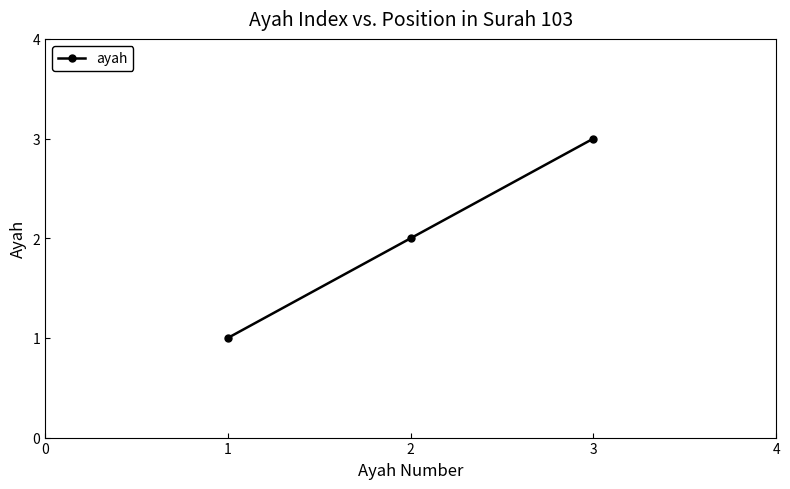

How many categories are shown in the chart?

3